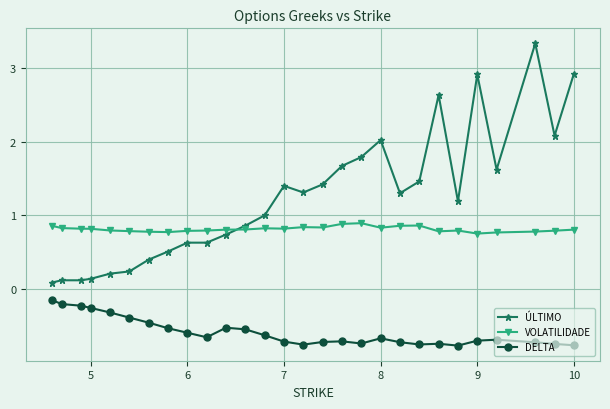

Which series has the largest total across all categories?

ÚLTIMO